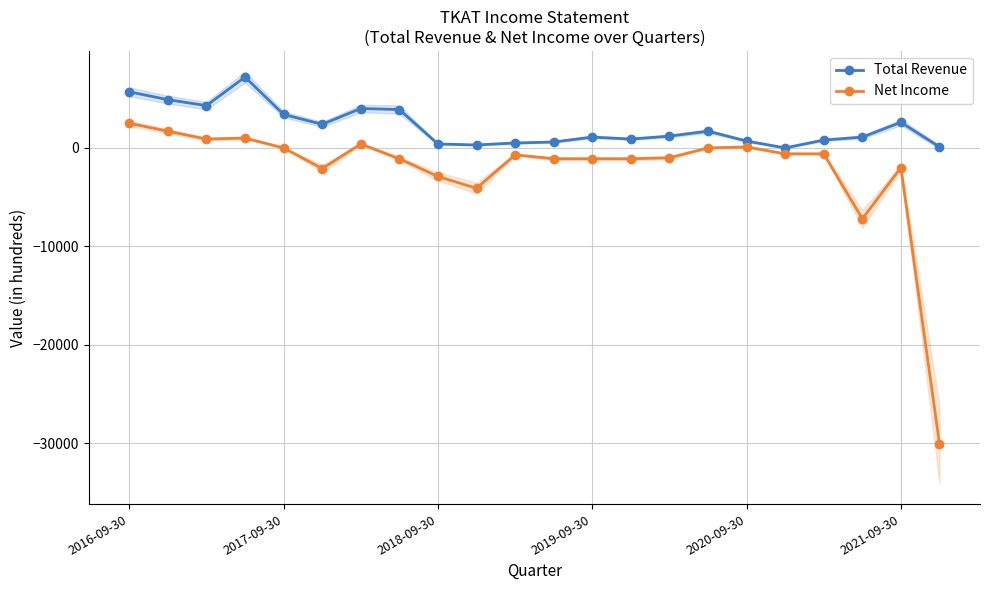

What is the total value across all series at 10?

-200